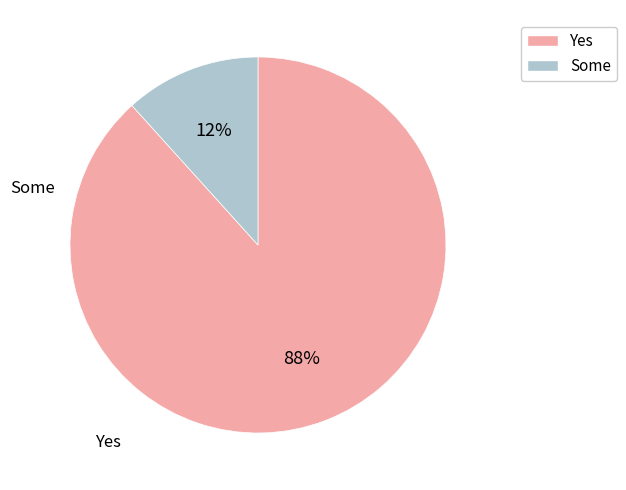

To the nearest percent, what is the average slice percentage?

50%